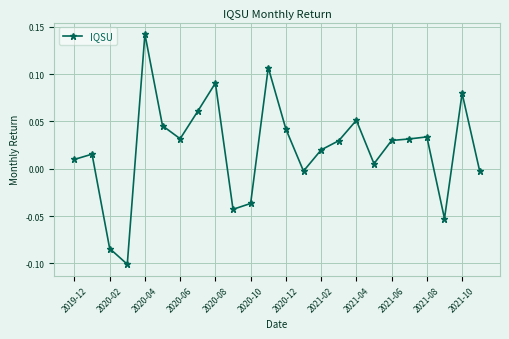

What is the sum of all values?

0.5